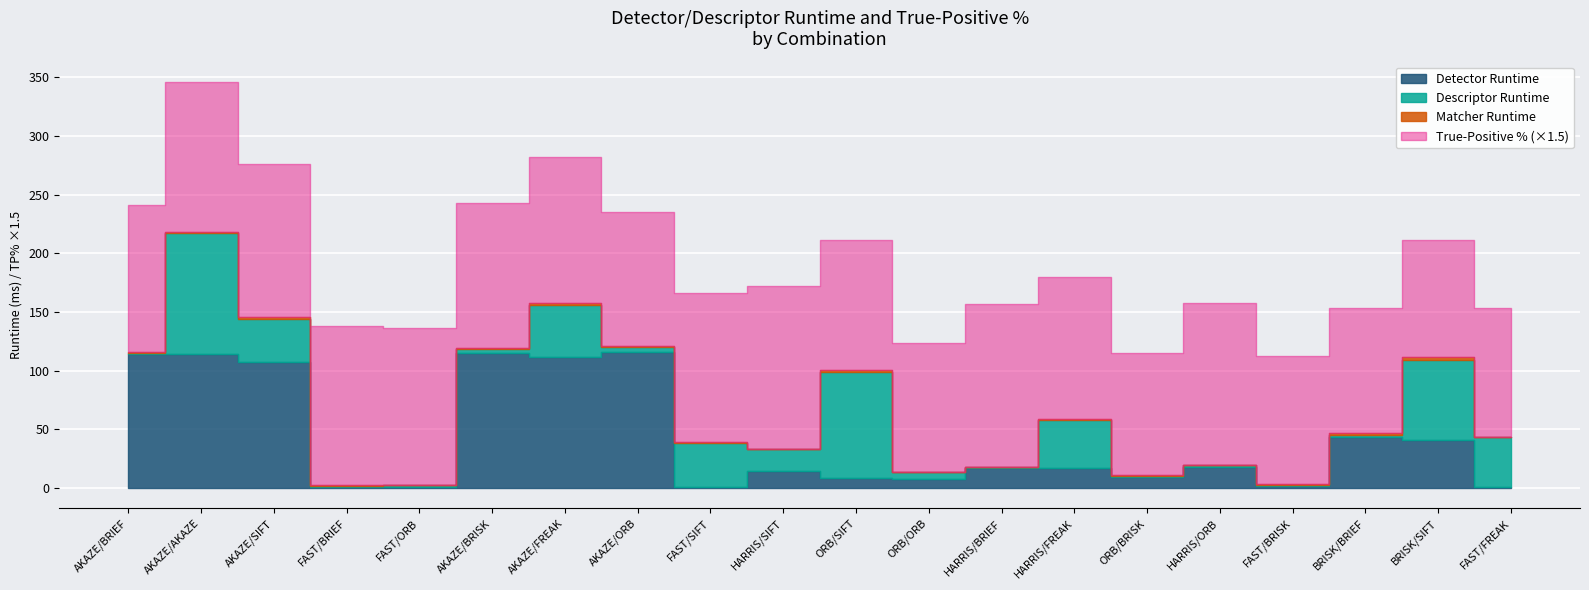

In Matcher Runtime, how many points are lower than both neighbors (excluding endpoints)?

5